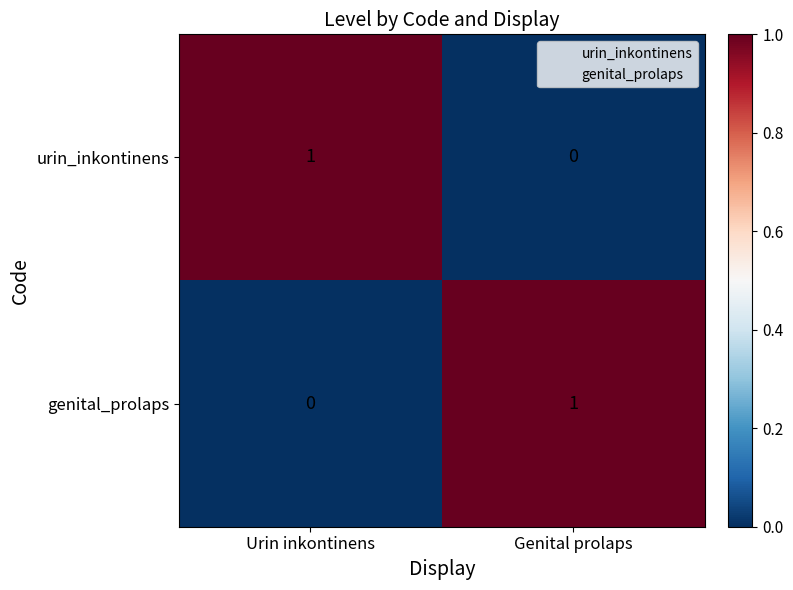

Is it true that urin_inkontinens equals 1 at Urin inkontinens?

True